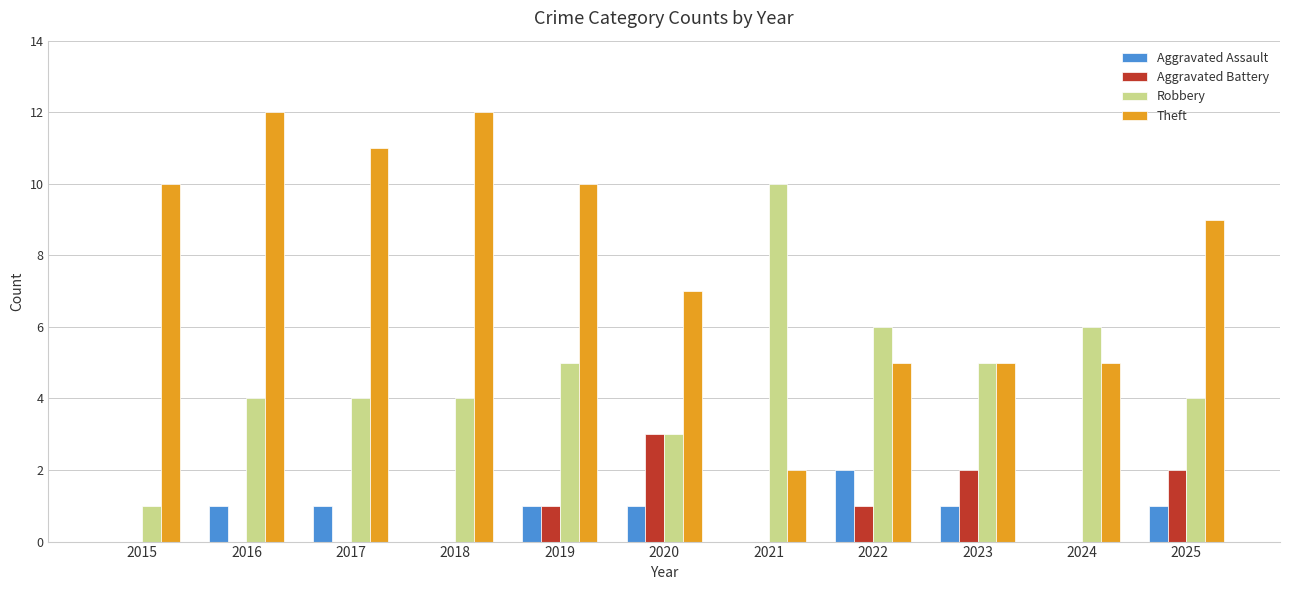

The Aggravated Battery series shows 0 at 2015. True or false?

True